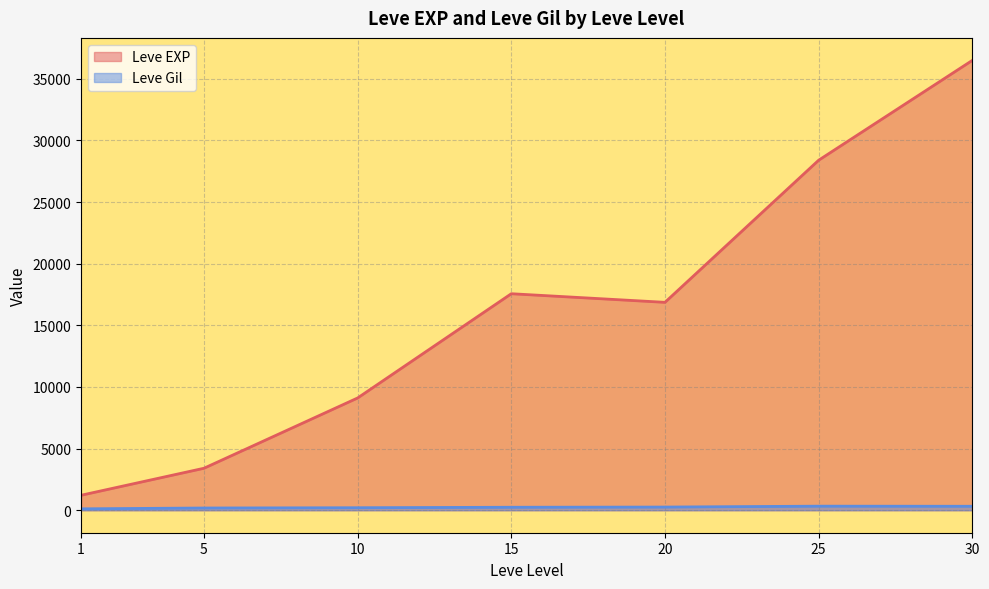

Is the value of Leve EXP at 10 greater than the value of Leve Gil at 5?

Yes